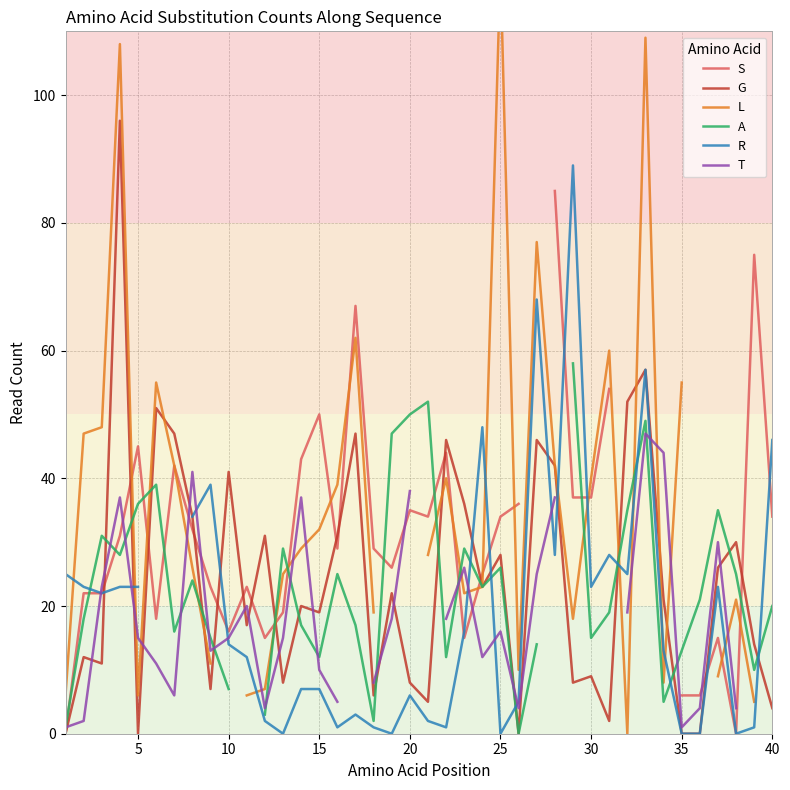

Is it true that G equals 4 at 40?

True